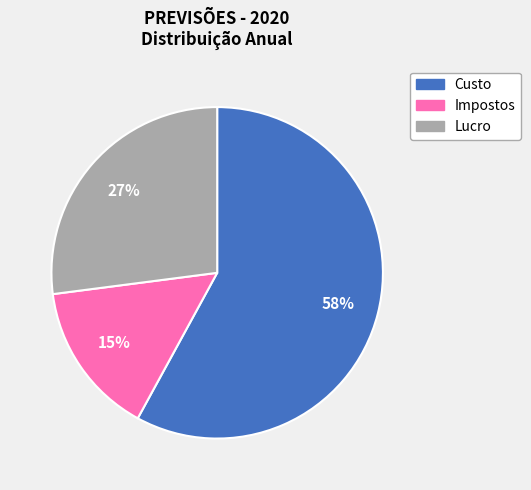

Which has a higher value, Impostos or Custo?

Custo